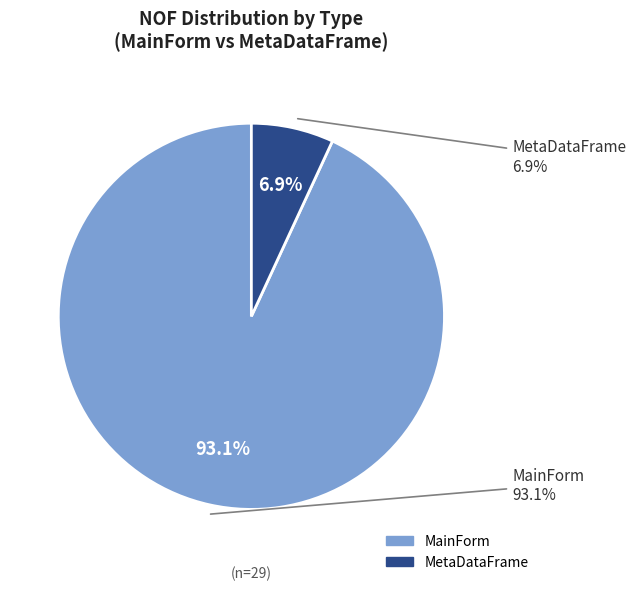

Count the number of slices in the pie.

2